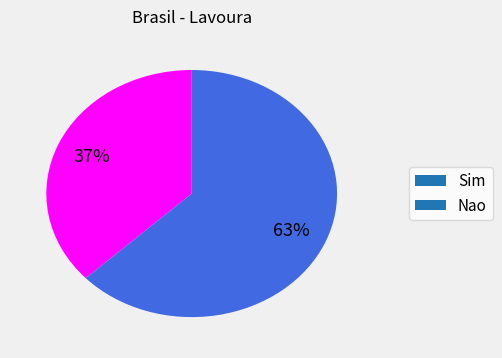

Which slice is the smallest?

Sim